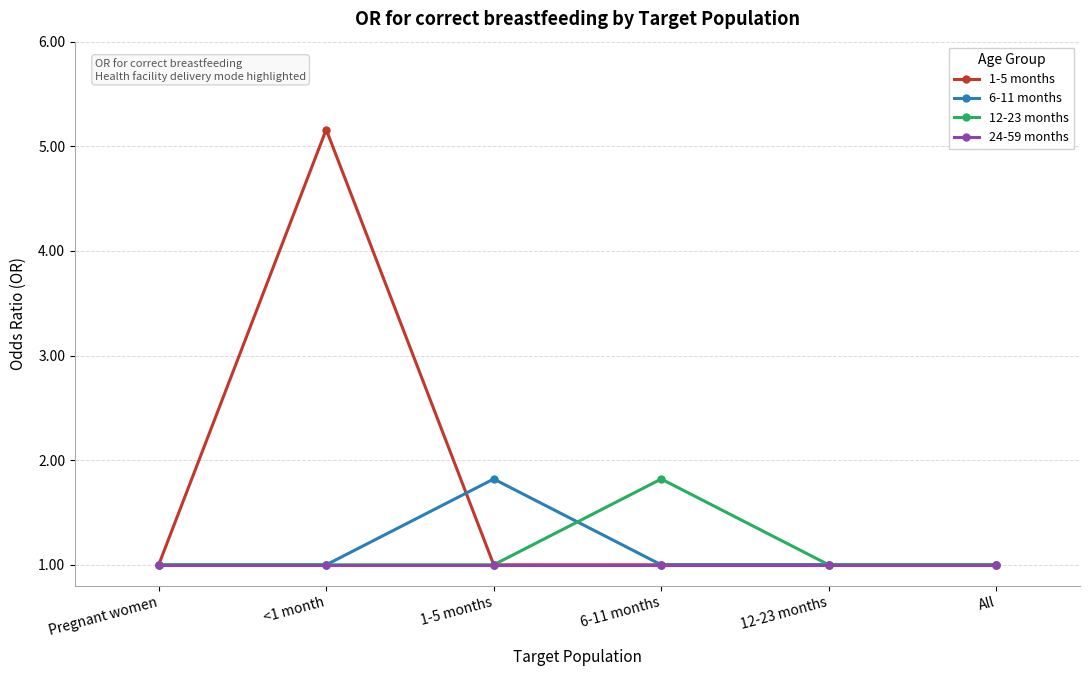

What is the spread (max minus min) of values at 1-5 months?

0.8